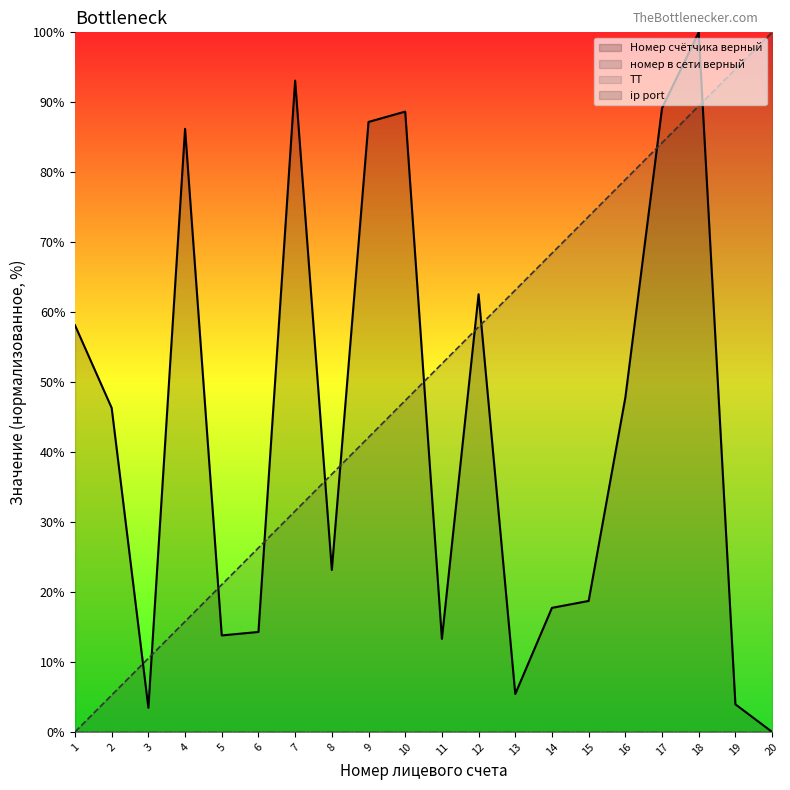

True or false: Номер счётчика верный and ТТ intersect in this chart.

False